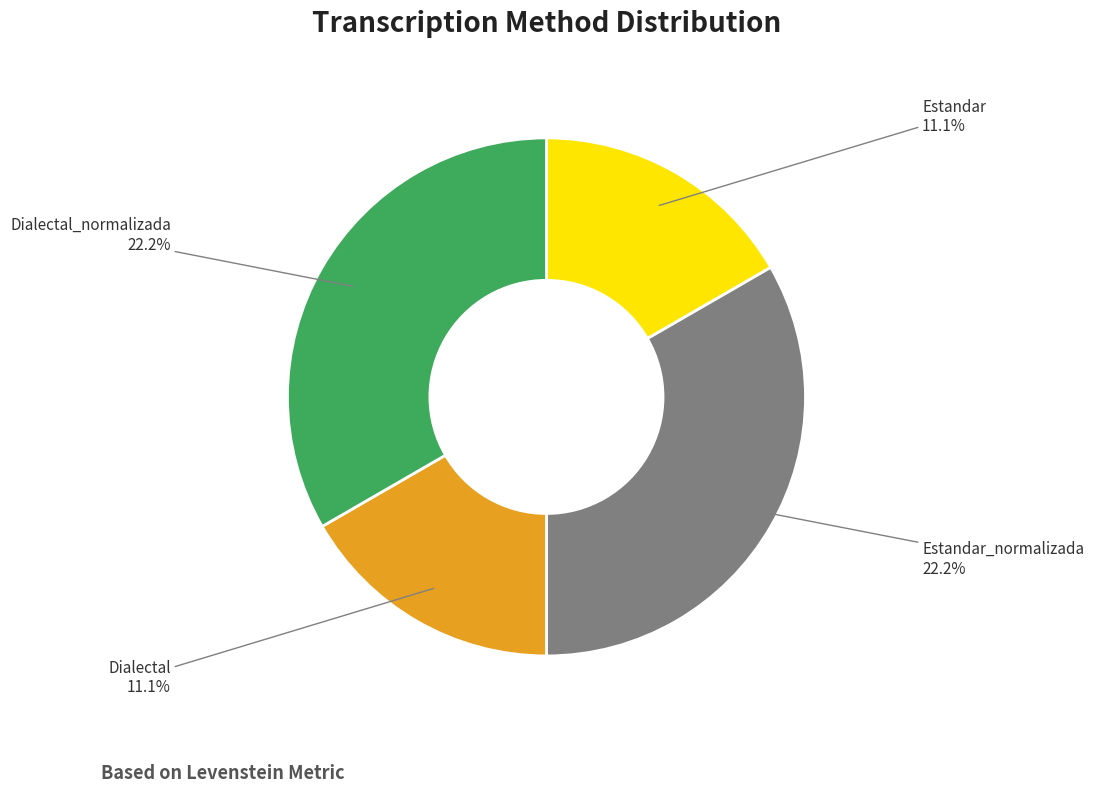

Combined, what portion of the pie is Estandar and Dialectal?

33.3%